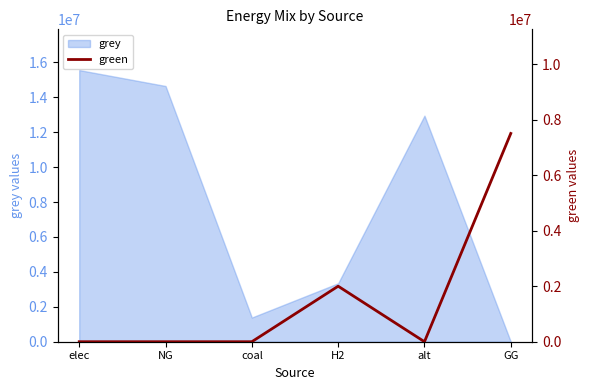

Count the number of values greater than 0.

2